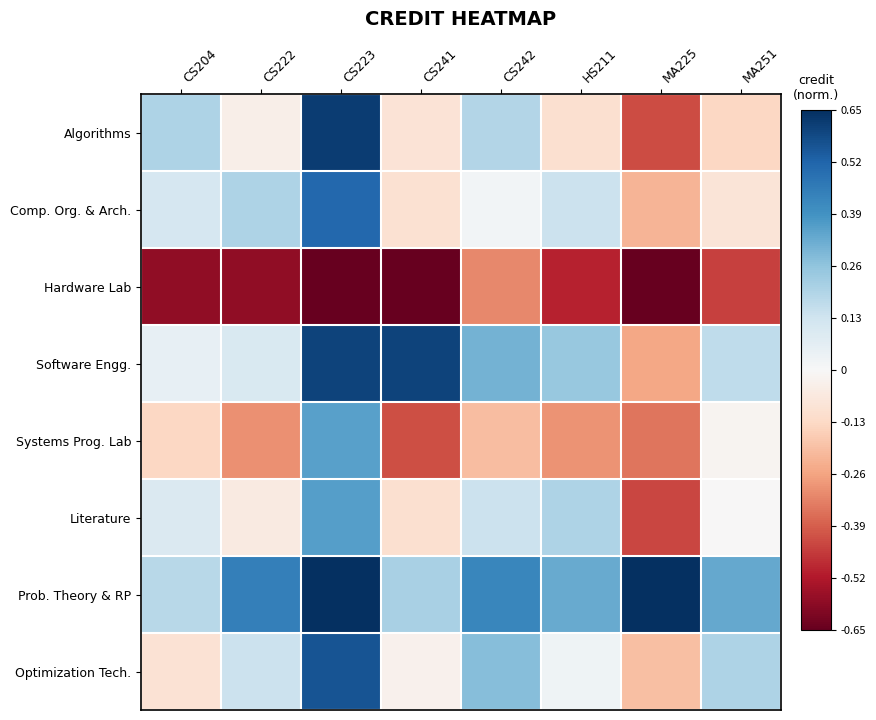

Which category has the highest value across all series?

MA225